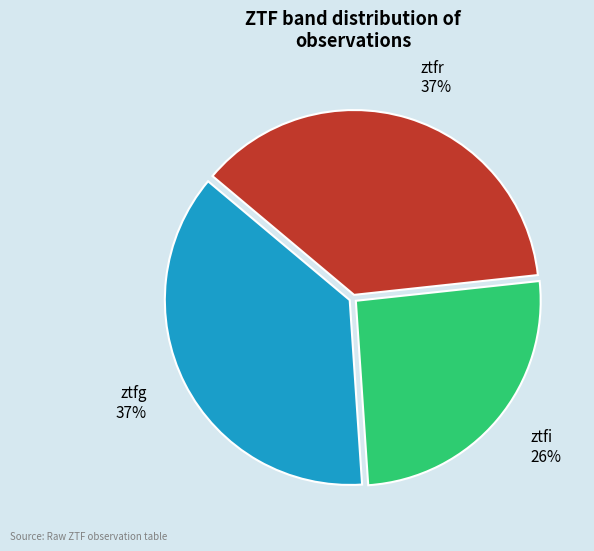

How many slices are in this pie chart?

3